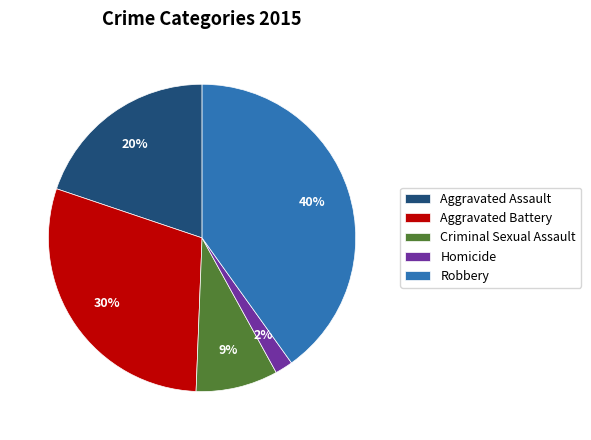

What is the smallest slice in the pie chart?

Homicide